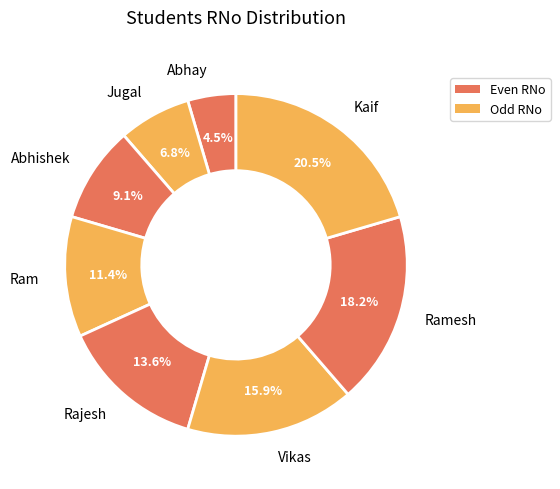

Is there any slice that represents more than half of the pie?

No